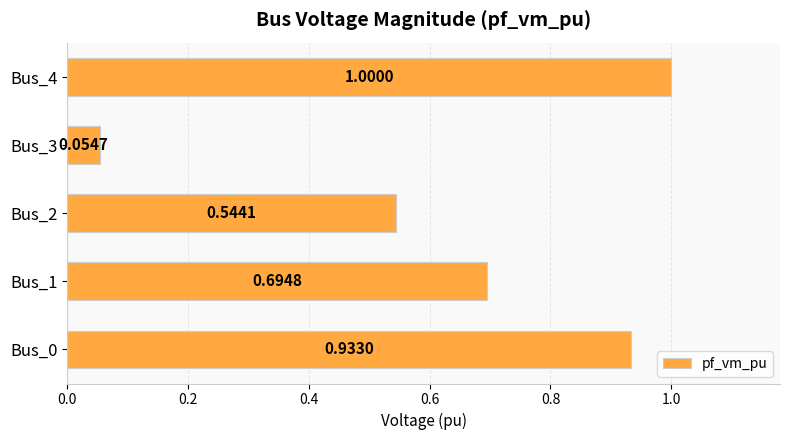

Which label corresponds to the smallest value in the chart?

Bus_3